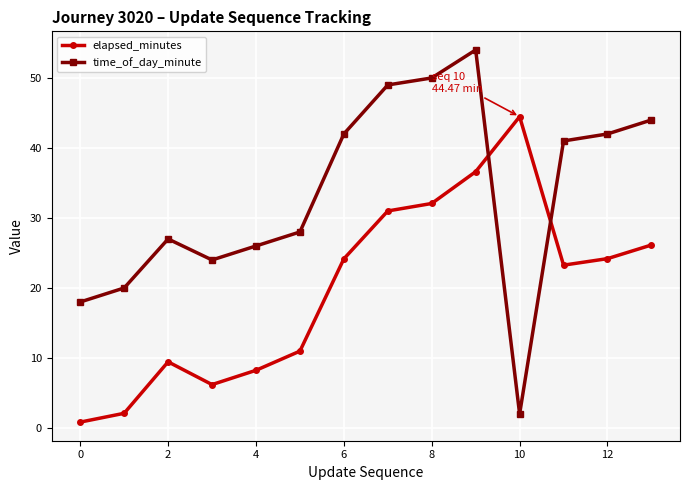

Which series has the largest total across all categories?

time_of_day_minute